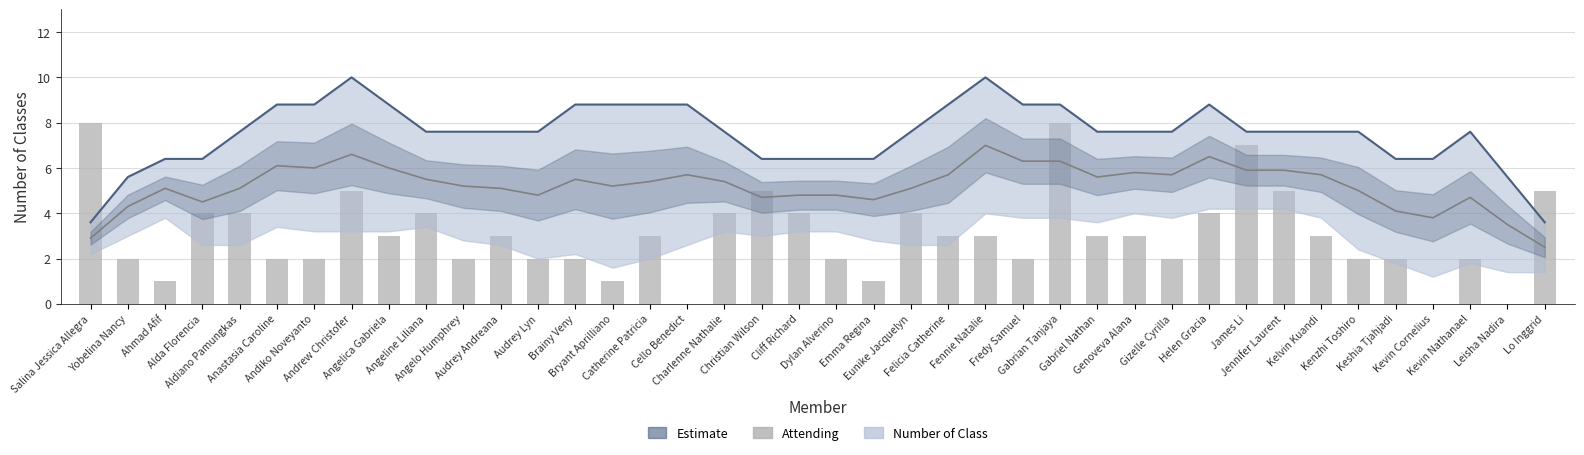

What is the difference between the maximum and minimum values?

8